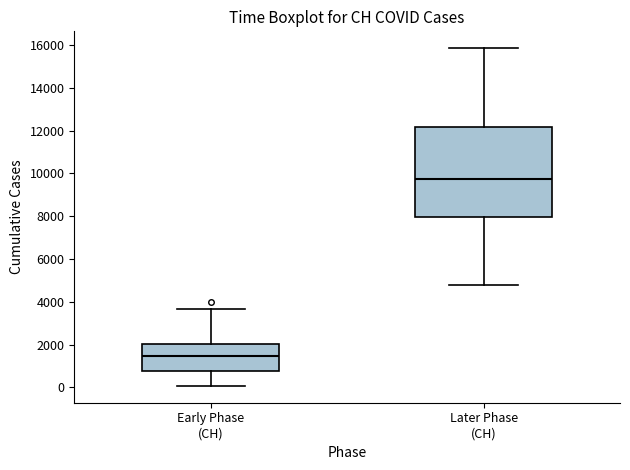

Which box is the tallest, from its lower edge to its upper edge?

Later Phase (CH)